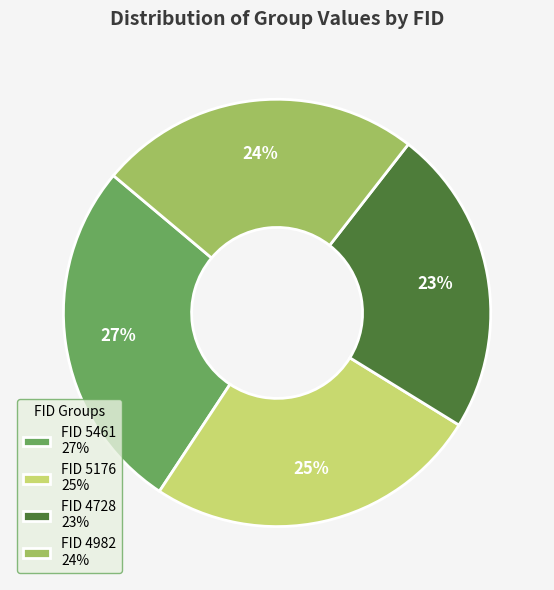

True or false: FID 4982 24% accounts for 24% of the total.

True